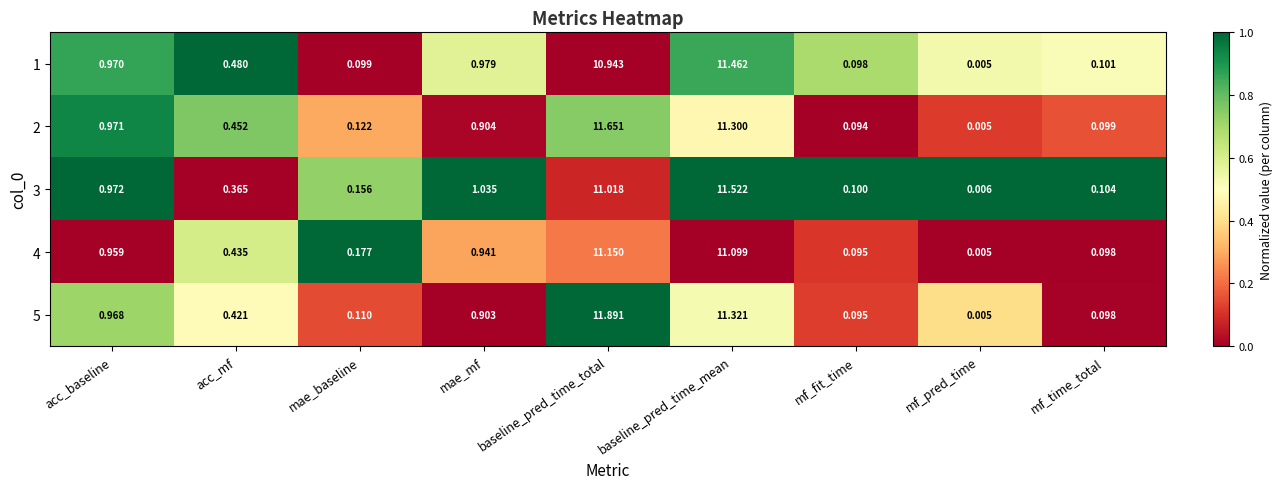

At which label is 3 closest to 5?

mae_mf